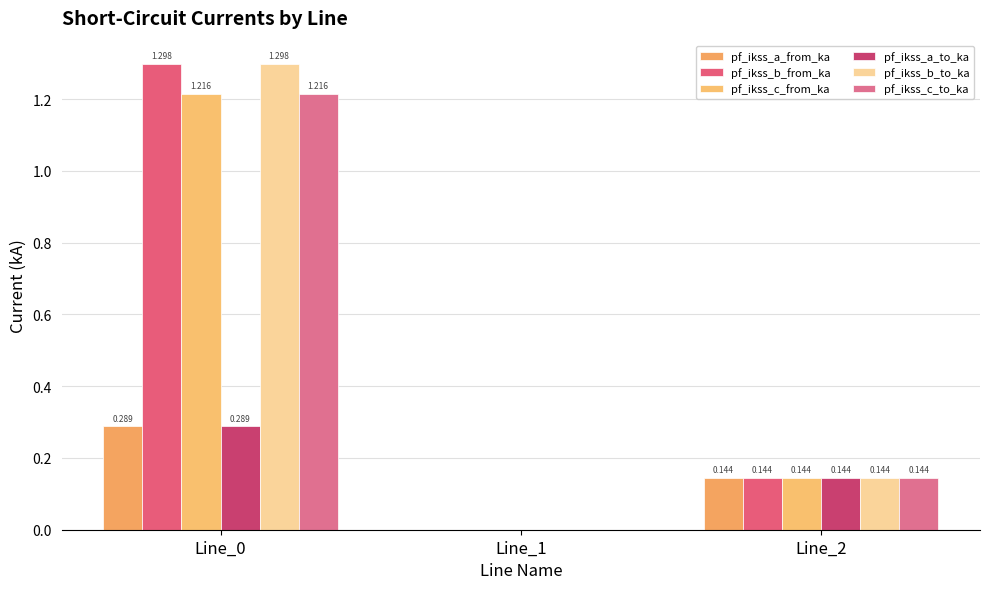

What is the sum of the pf_ikss_b_from_ka values at Line_0 and Line_1?

1.3